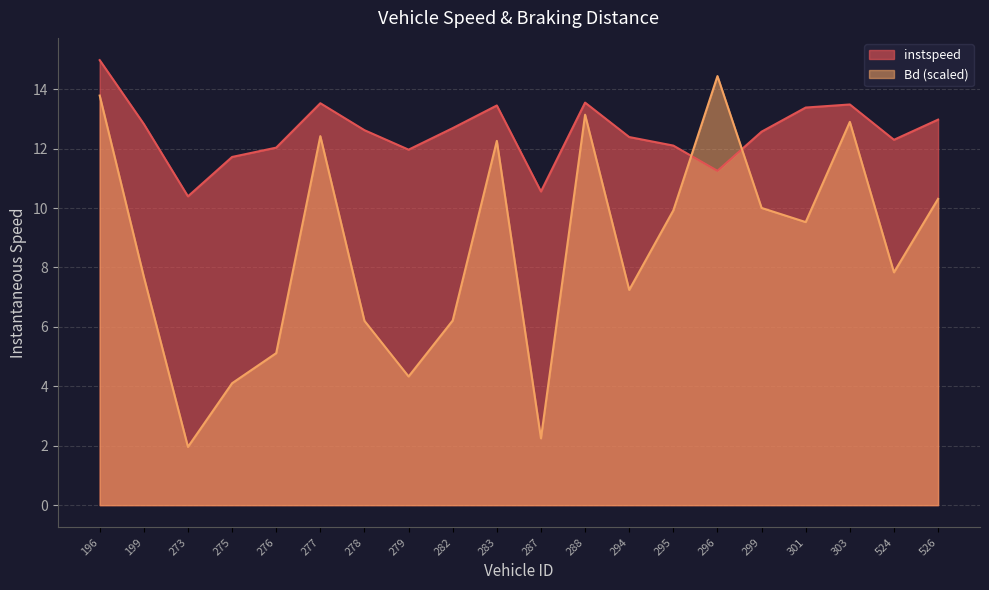

What is the greatest value displayed?

15.0